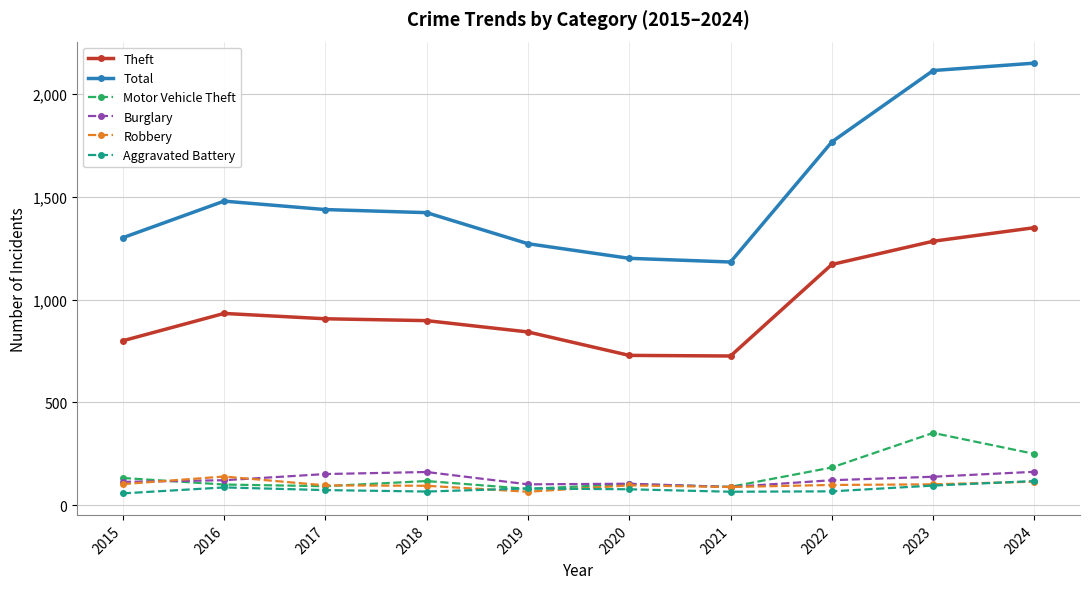

True or false: Total has more than 0 points higher than both neighbors.

True